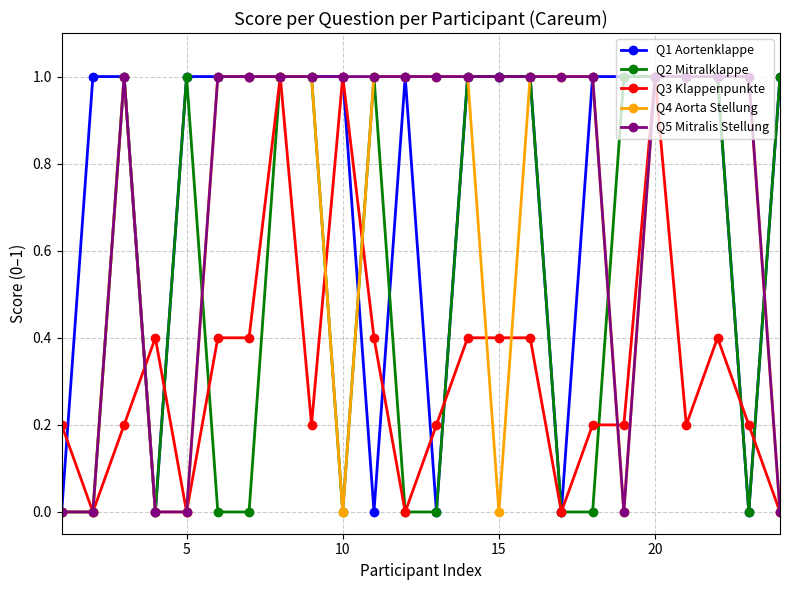

What is the maximum value shown in the chart?

1.0